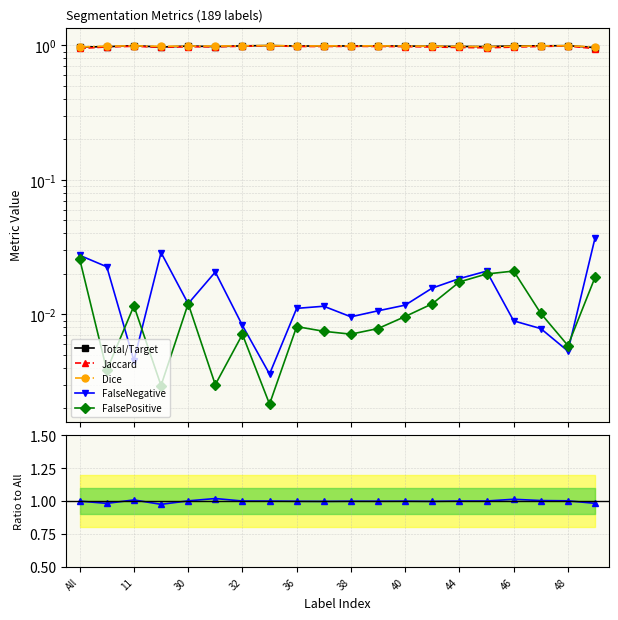

Reading left to right, list all the values displayed in this chart.

Total/Target: 1.0	1.0	1.0	1.0	1.0	1.0	1.0	1.0	1.0	1.0	1.0	1.0	1.0	1.0	1.0	1.0	1.0	1.0	1.0	1.0
Jaccard: 0.9	1.0	1.0	1.0	1.0	1.0	1.0	1.0	1.0	1.0	1.0	1.0	1.0	1.0	1.0	1.0	1.0	1.0	1.0	0.9
Dice: 1.0	1.0	1.0	1.0	1.0	1.0	1.0	1.0	1.0	1.0	1.0	1.0	1.0	1.0	1.0	1.0	1.0	1.0	1.0	1.0
FalseNegative: 0.0	0.0	0.0	0.0	0.0	0.0	0.0	0.0	0.0	0.0	0.0	0.0	0.0	0.0	0.0	0.0	0.0	0.0	0.0	0.0
FalsePositive: 0.0	0.0	0.0	0.0	0.0	0.0	0.0	0.0	0.0	0.0	0.0	0.0	0.0	0.0	0.0	0.0	0.0	0.0	0.0	0.0
VolumeSimilarity (shift): 1.0	1.0	1.0	1.0	1.0	1.0	1.0	1.0	1.0	1.0	1.0	1.0	1.0	1.0	1.0	1.0	1.0	1.0	1.0	1.0